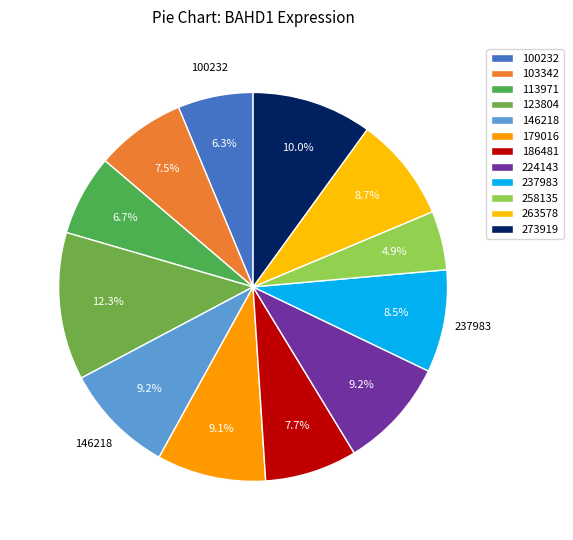

Count the number of slices in the pie.

12